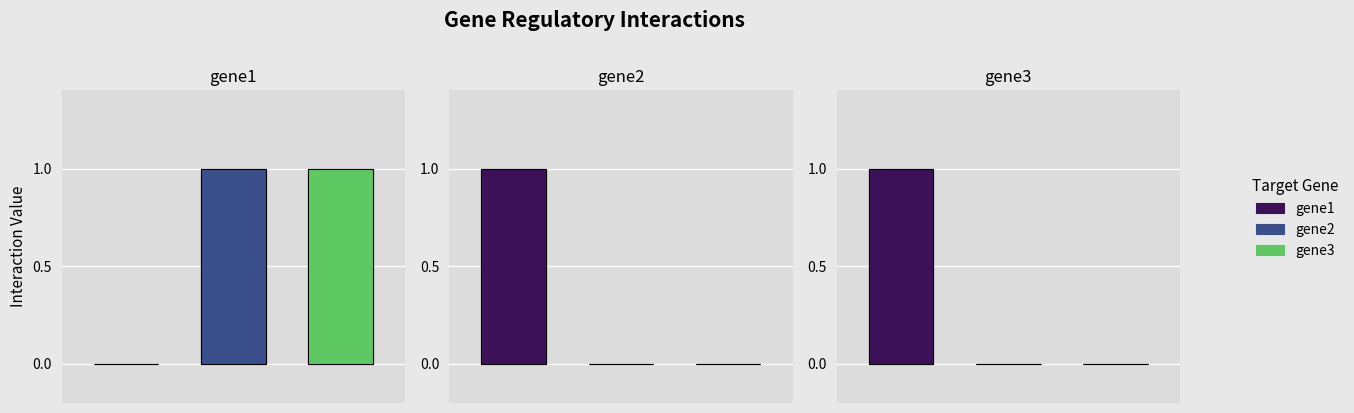

What is the difference between the maximum and minimum values in the gene3 series?

1